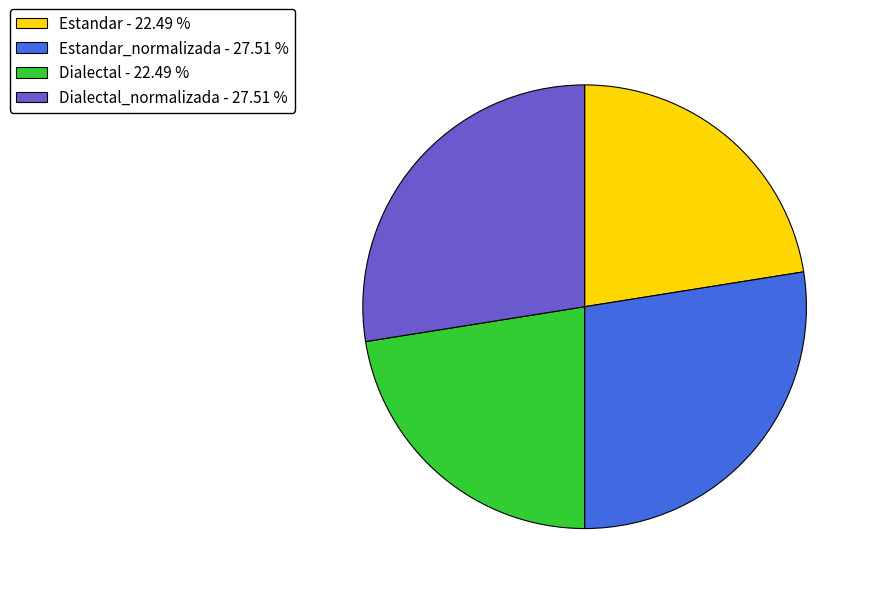

Does any single category account for the majority?

No